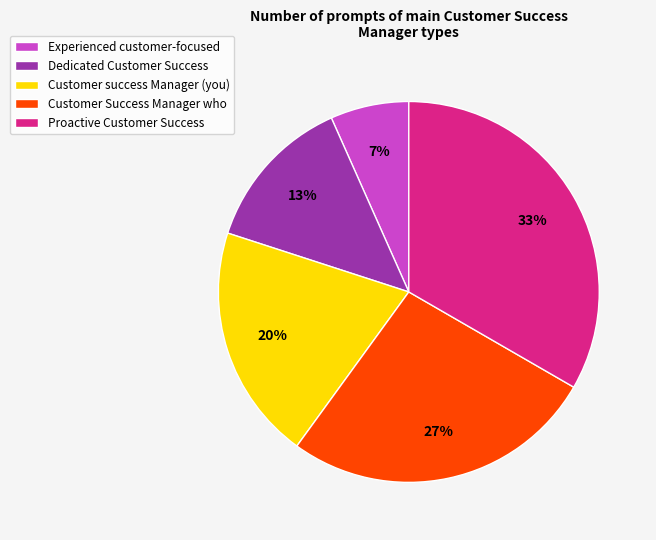

Between Proactive Customer Success and Customer success Manager (you), which is larger?

Proactive Customer Success